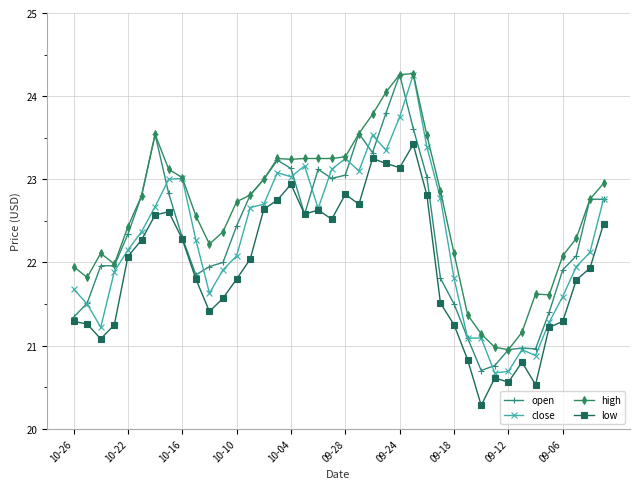

What are all the series names shown in the legend?

open, close, high, low